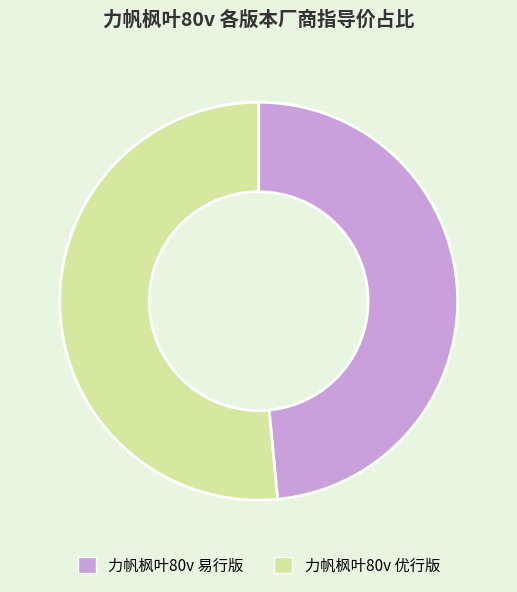

Count the number of slices in the pie.

2